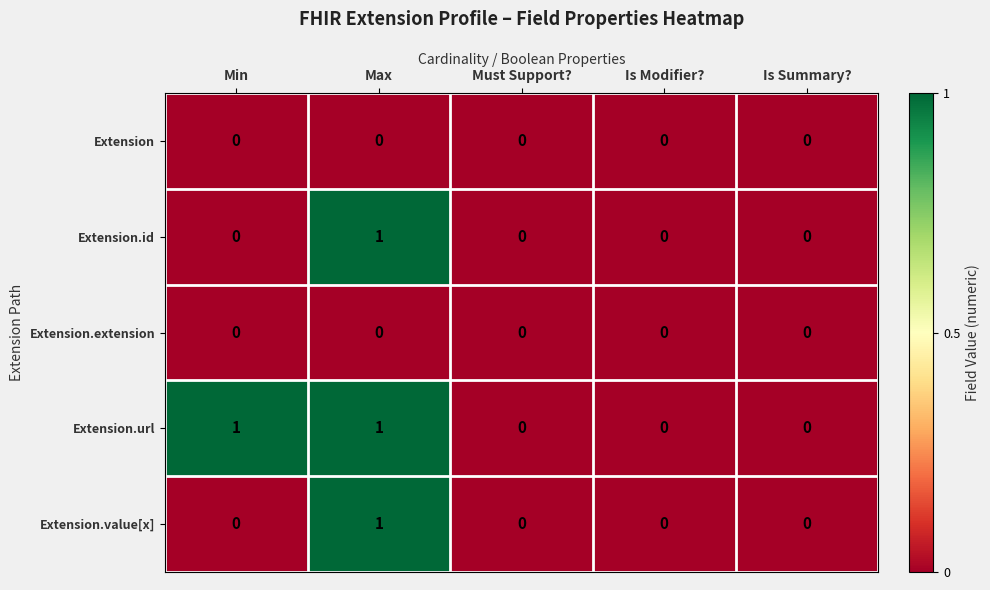

The value of Extension.extension at Is Summary? is 0. True or false?

True